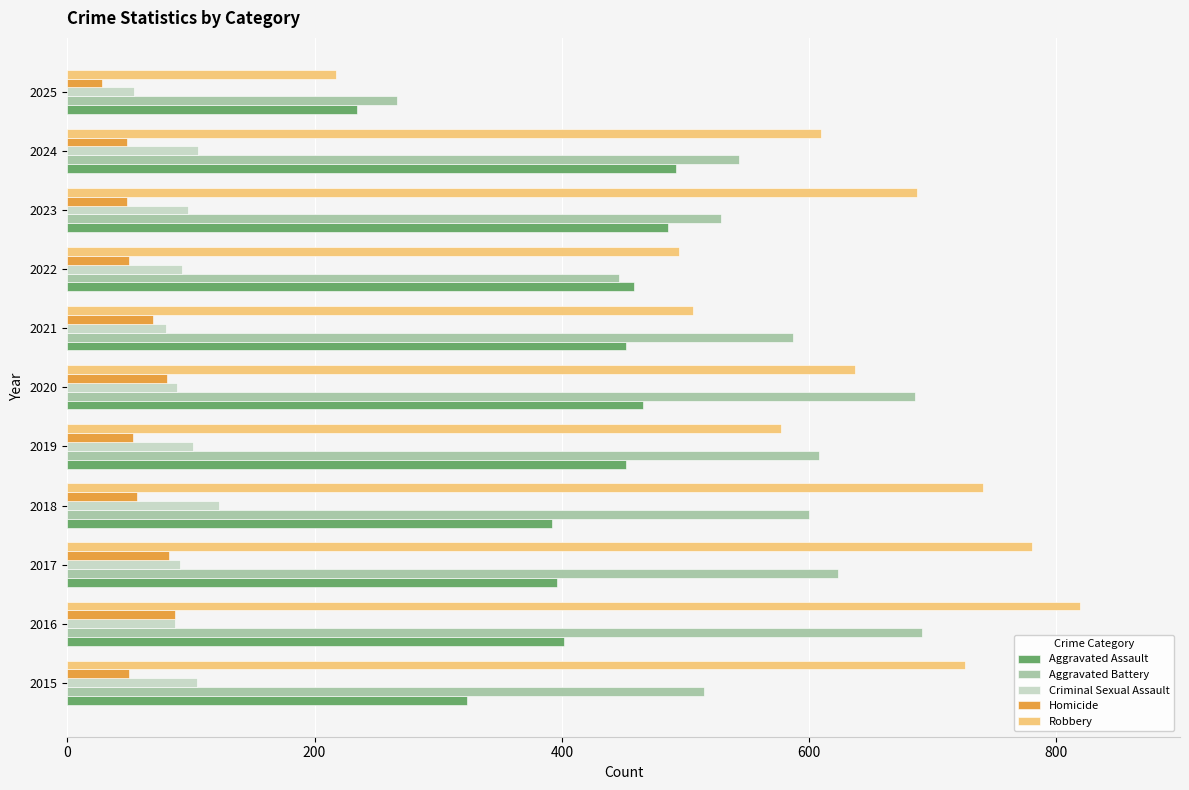

What is the sum of all Aggravated Battery values?

6095